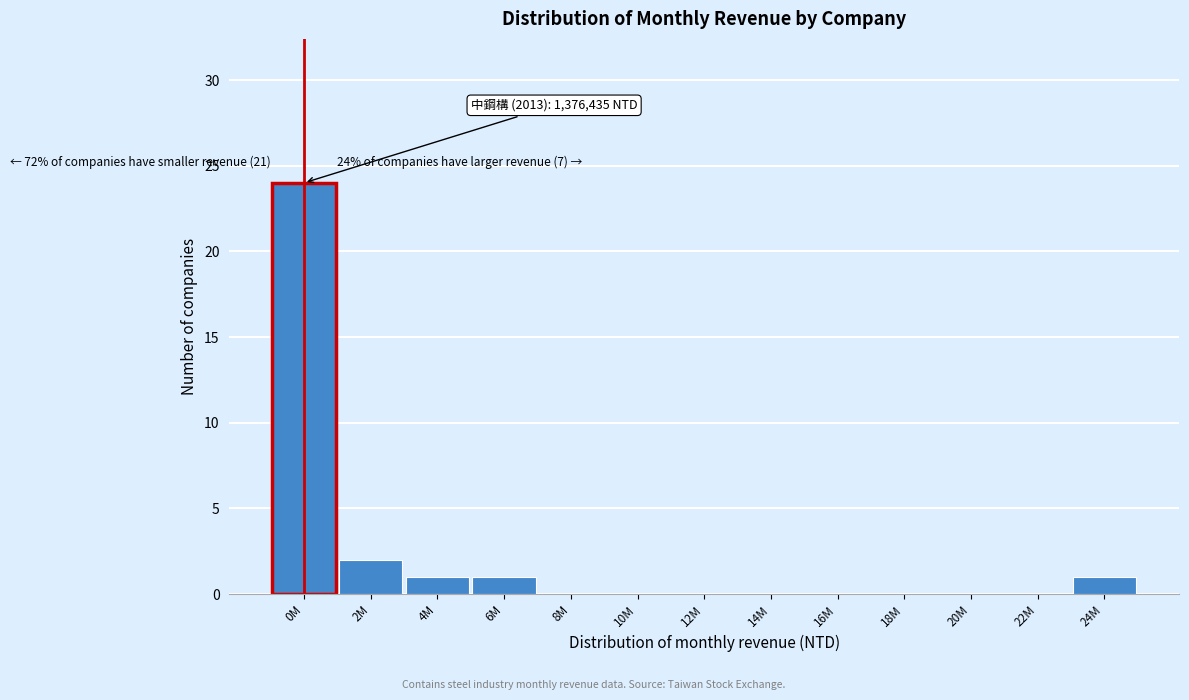

Reading right to left, what are all the values shown in this chart?

24M=1	22M=0	20M=0	18M=0	16M=0	14M=0	12M=0	10M=0	8M=0	6M=1	4M=1	2M=2	0M=24